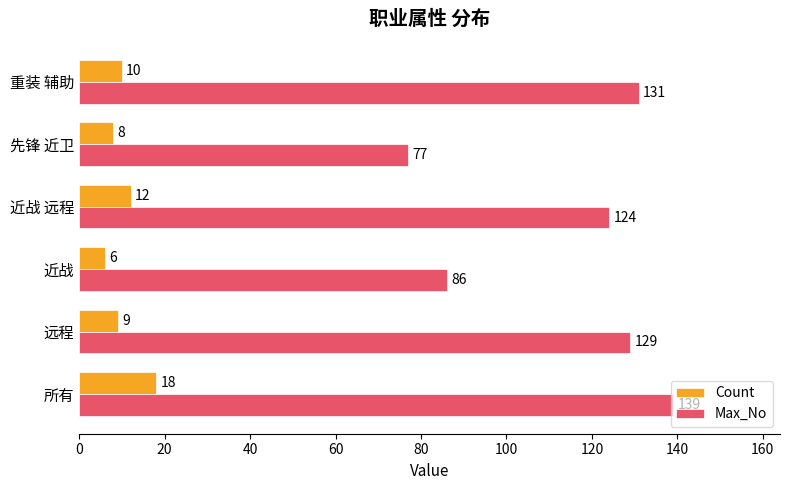

Rank the series by their average value, from lowest to highest.

Count, Max_No